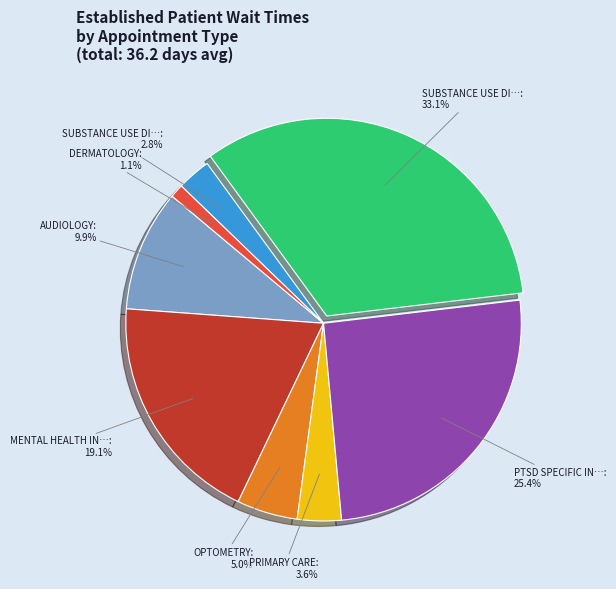

Is there a majority slice in this chart?

No